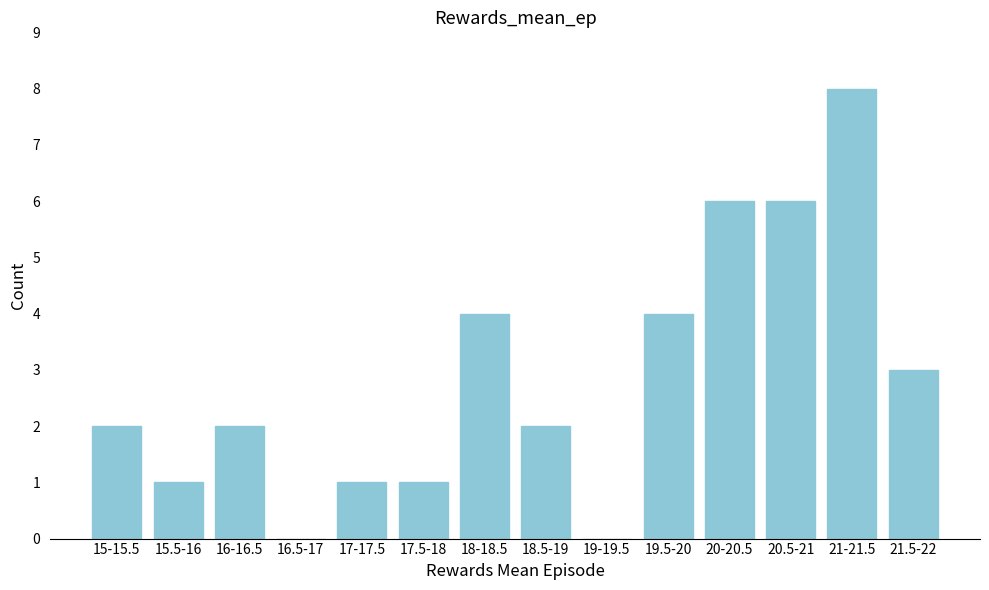

Reading left to right, extract all data points from this chart.

15-15.5=2	15.5-16=1	16-16.5=2	16.5-17=0	17-17.5=1	17.5-18=1	18-18.5=4	18.5-19=2	19-19.5=0	19.5-20=4	20-20.5=6	20.5-21=6	21-21.5=8	21.5-22=3